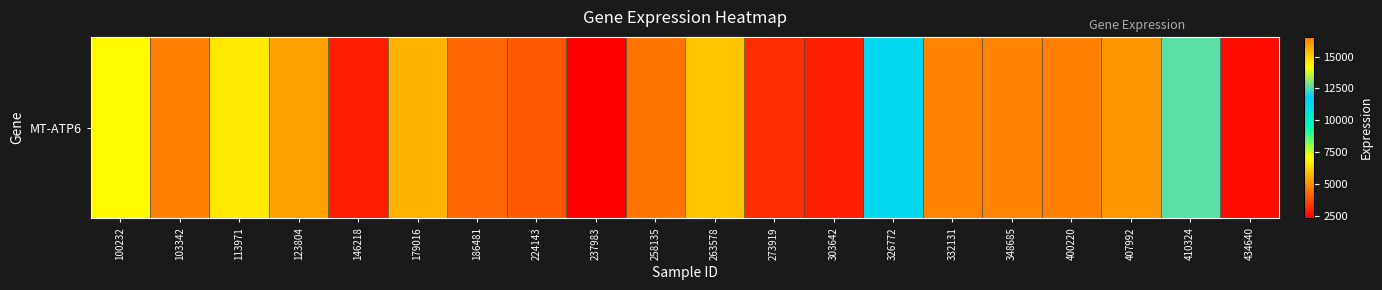

List the labels in order of value, smallest first.

237983, 434640, 146218, 303642, 273919, 224143, 186481, 258135, 400220, 332131, 348685, 407992, 123804, 179016, 263578, 113971, 326772, 410324, 100232, 103342